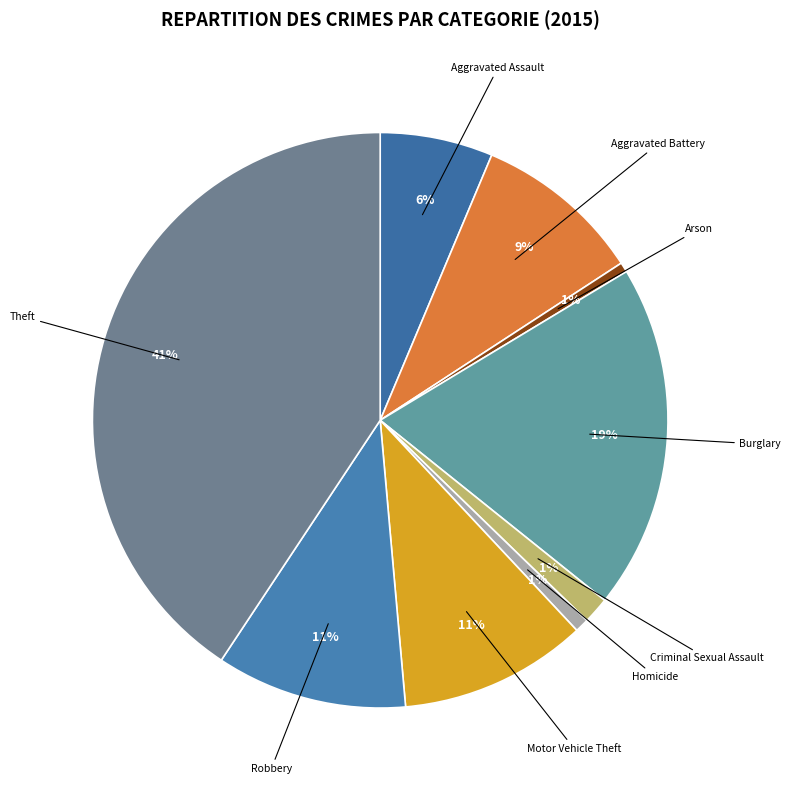

Is there any slice that represents more than half of the pie?

No